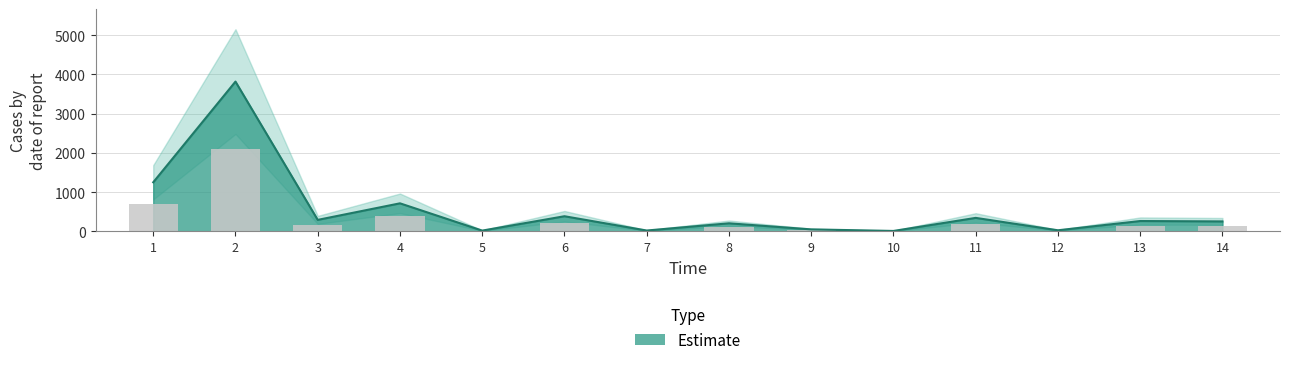

What is the value of the 12th bar from the left?

25